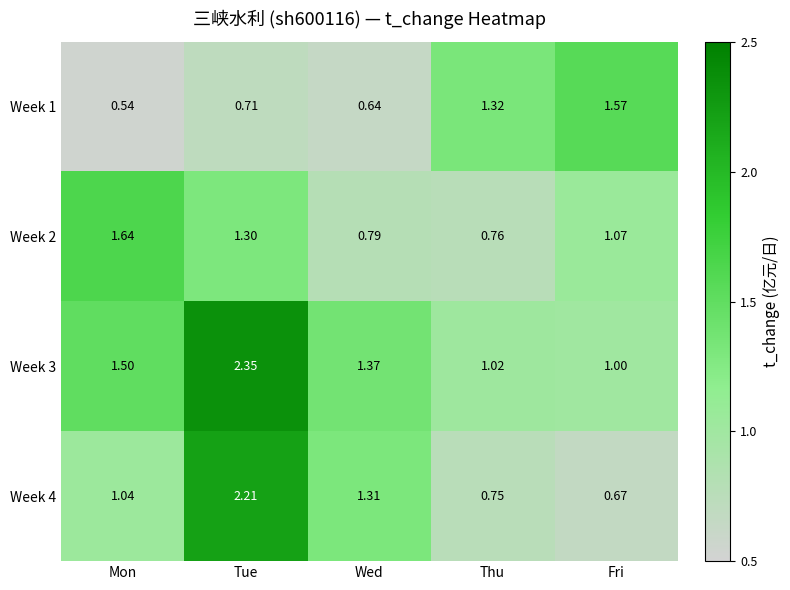

Rank the series at Mon from lowest to highest value.

Week 1, Week 4, Week 3, Week 2